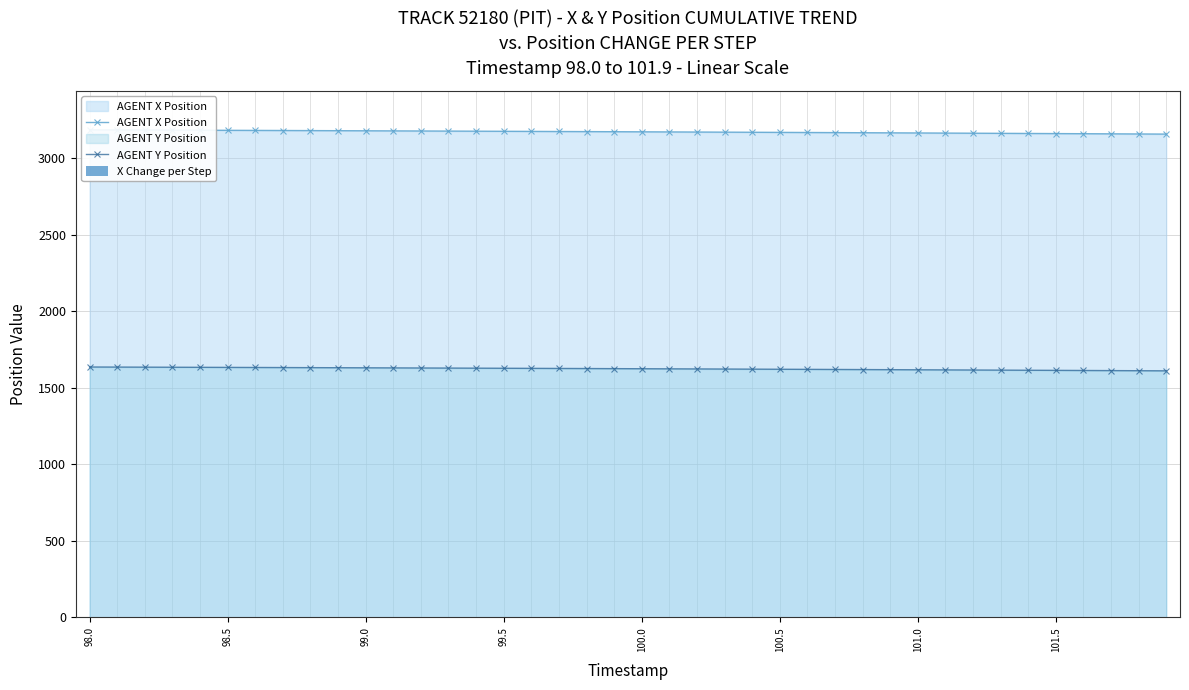

What is the maximum value for AGENT Y Position?

1634.9